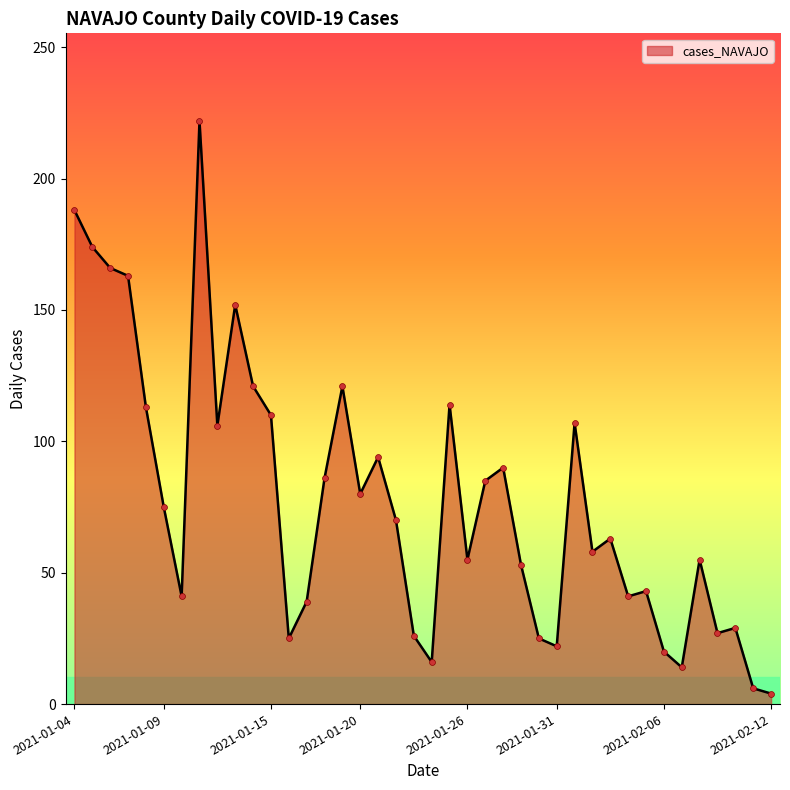

What is the greatest value displayed?

222